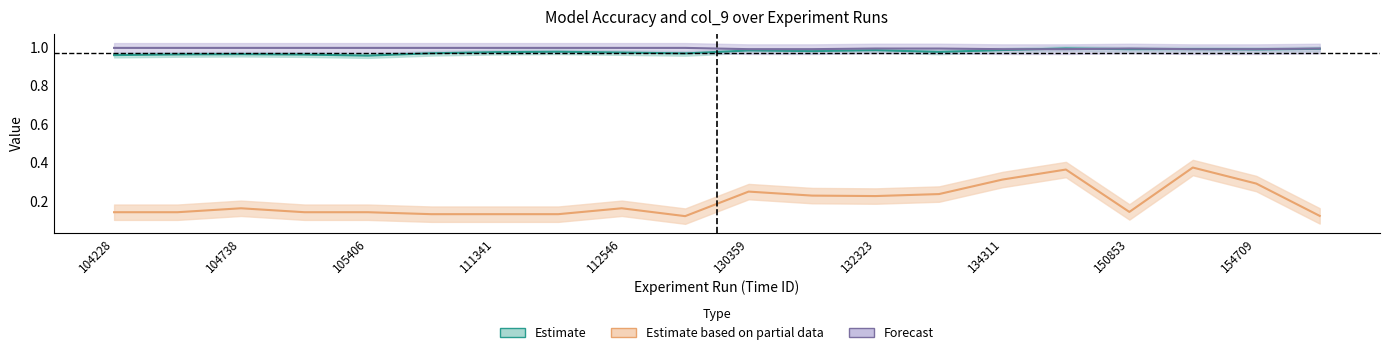

What is the maximum value for col_9?

0.4